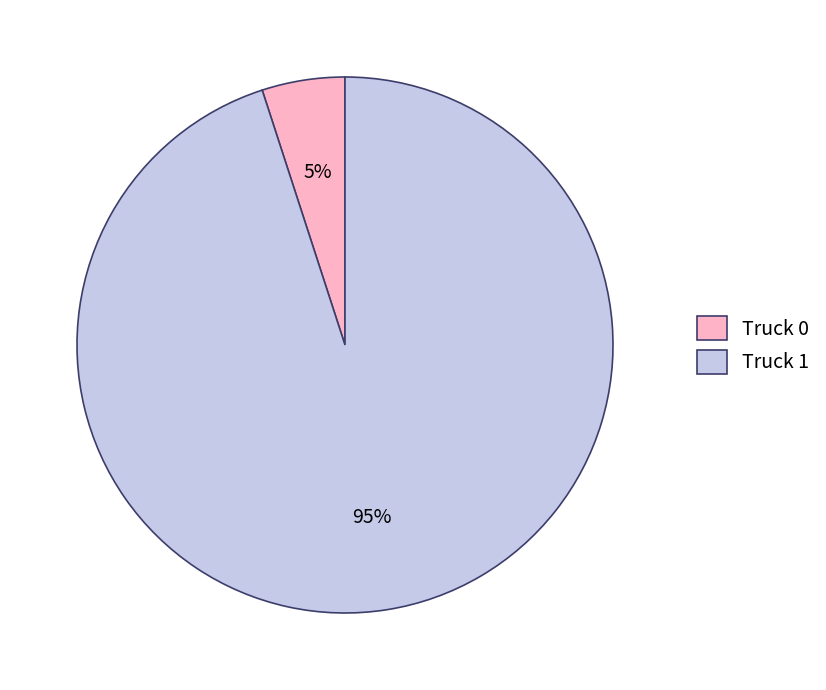

To the nearest percent, what percentage of the pie is Truck 0?

5%